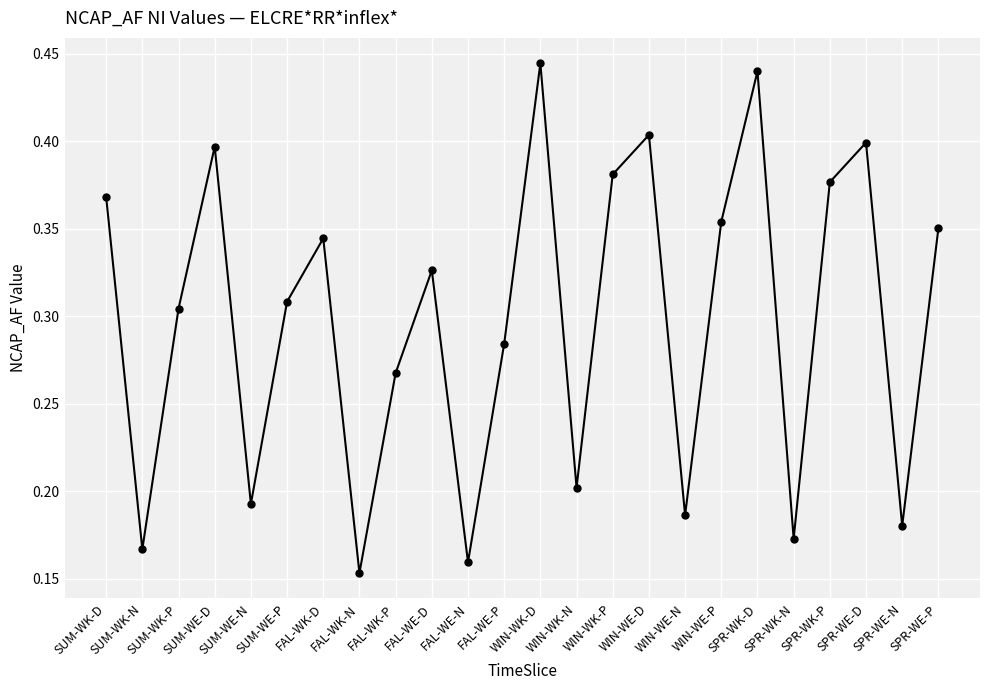

Count the values in the range 0 to 1.

24